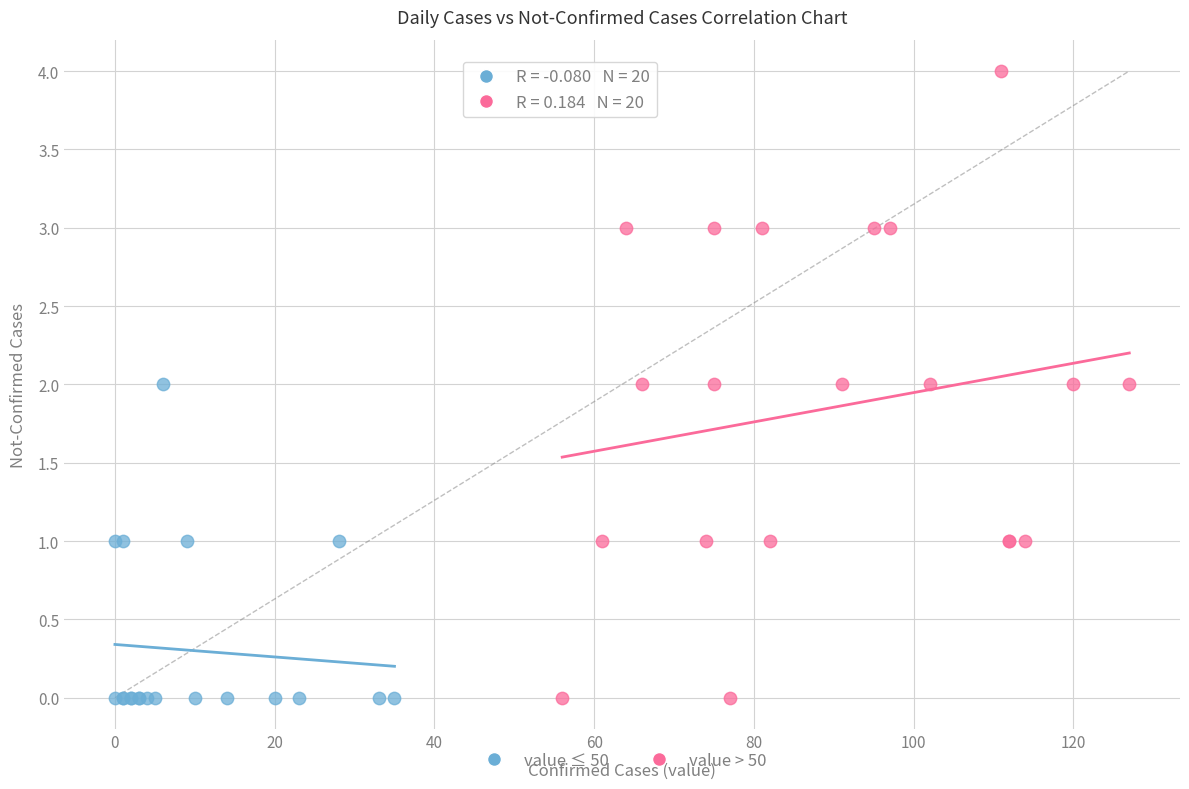

Which series has the widest spread of Y values?

value > 50